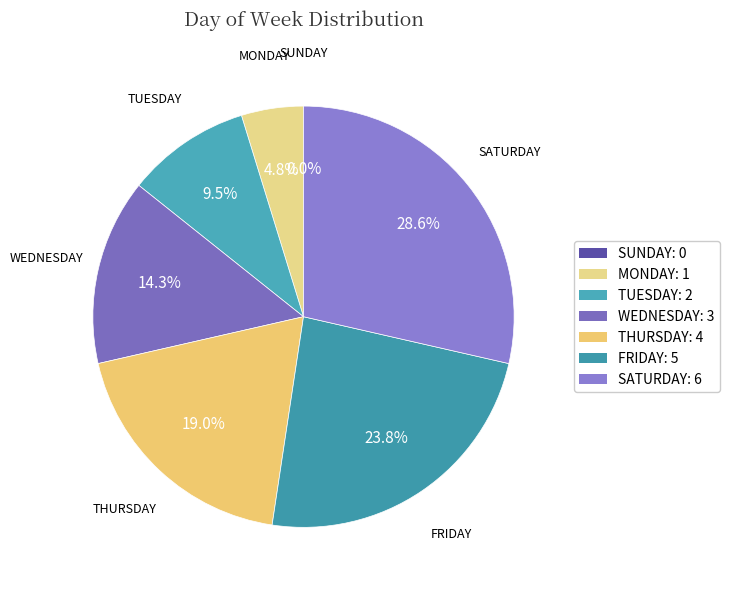

Rank the categories by value from highest to lowest.

Saturday, Friday, Thursday, Wednesday, Tuesday, Monday, Sunday